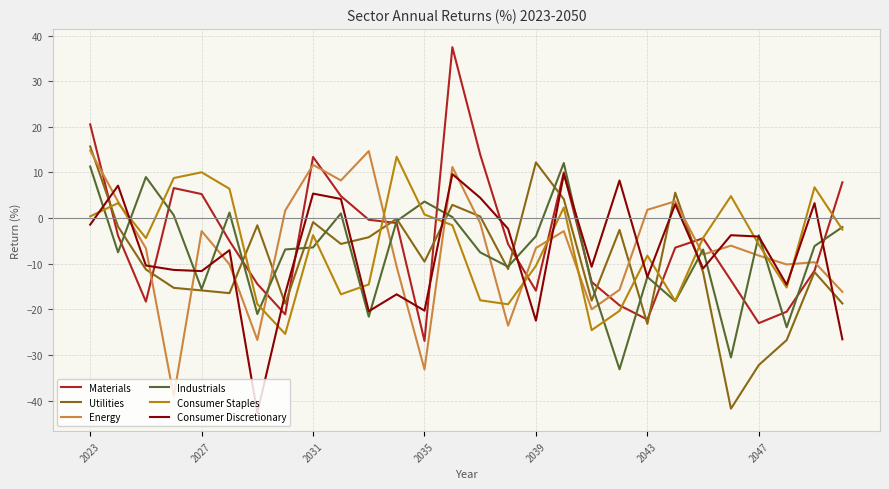

Which series has the largest total across all categories?

Materials